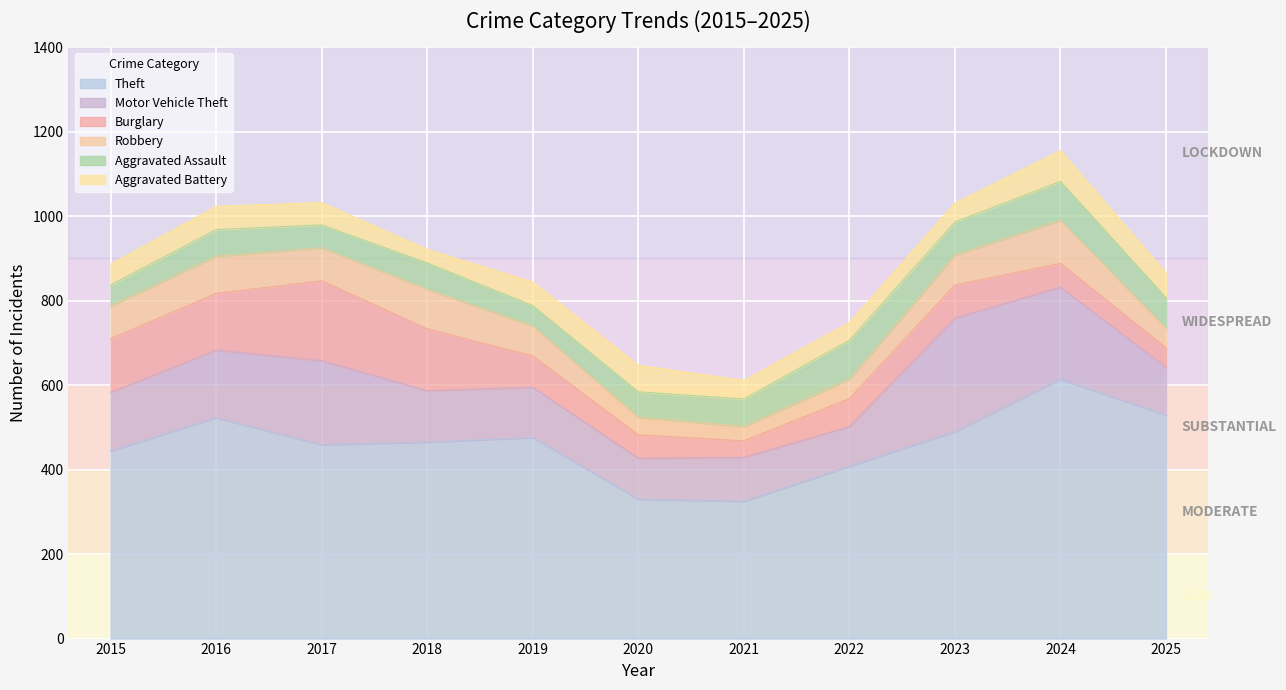

True or false: Theft has more than 1 interior local peaks.

True